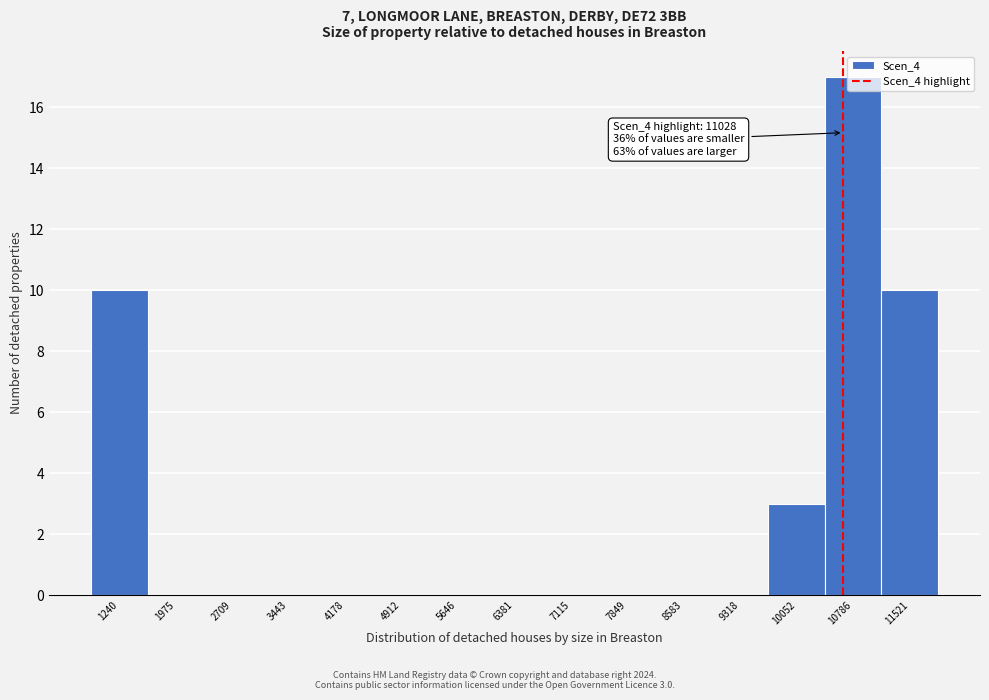

What is the sum of the values at 10052 and 7115?

3